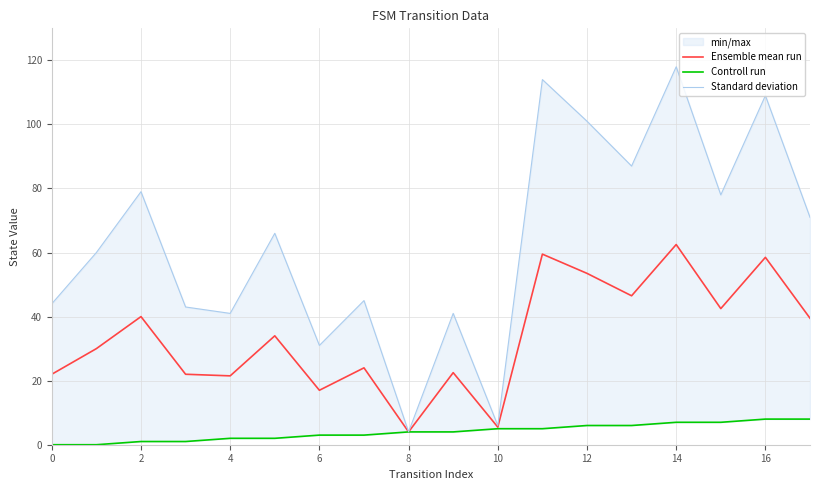

What is the maximum value for Ensemble mean run?

62.5